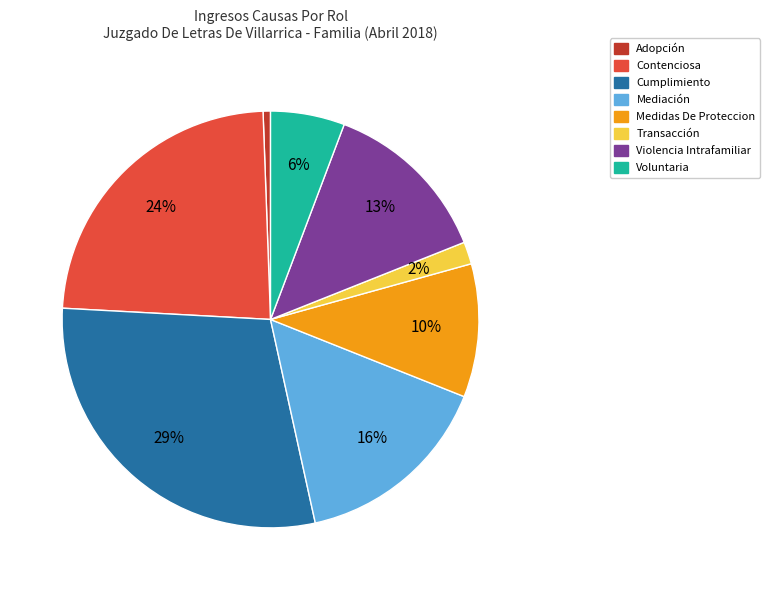

What is the smallest slice in the pie chart?

Adopción